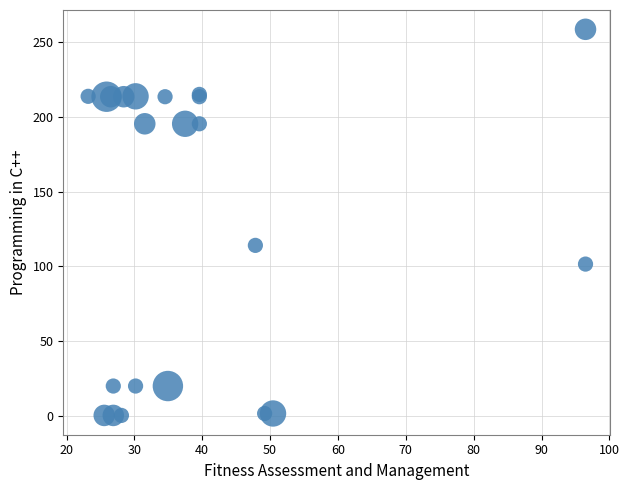

What Y value in the scatter plot is closest to 129?

114.1